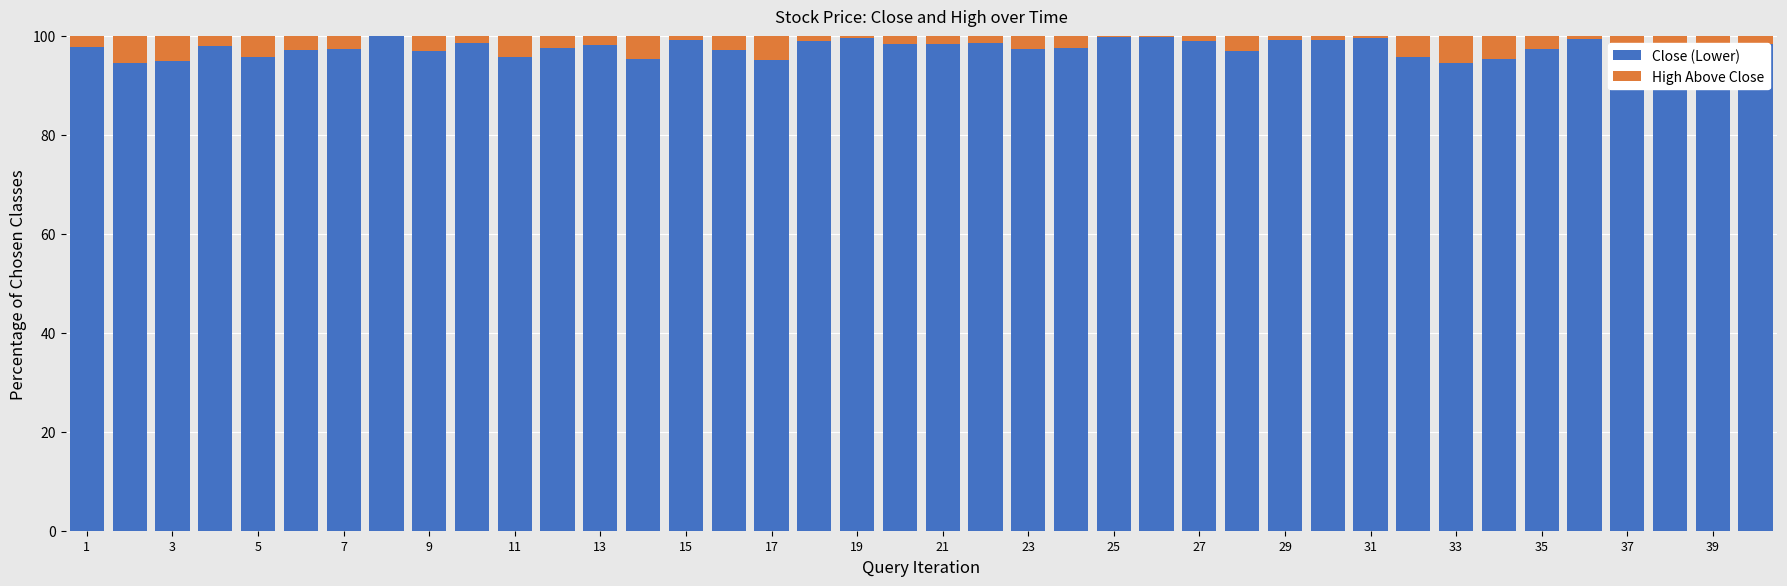

What is the maximum value for Close (Lower)?

99.9